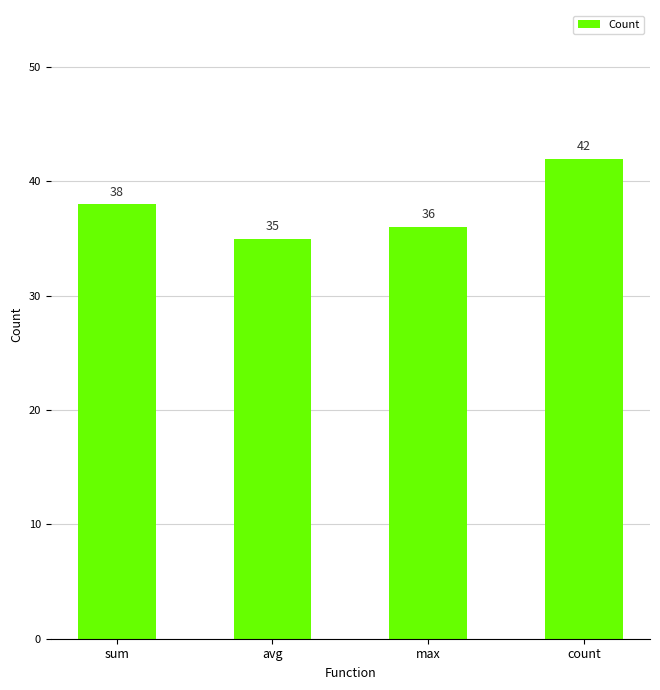

Reading left to right, list all the values displayed in this chart.

sum=38	avg=35	max=36	count=42